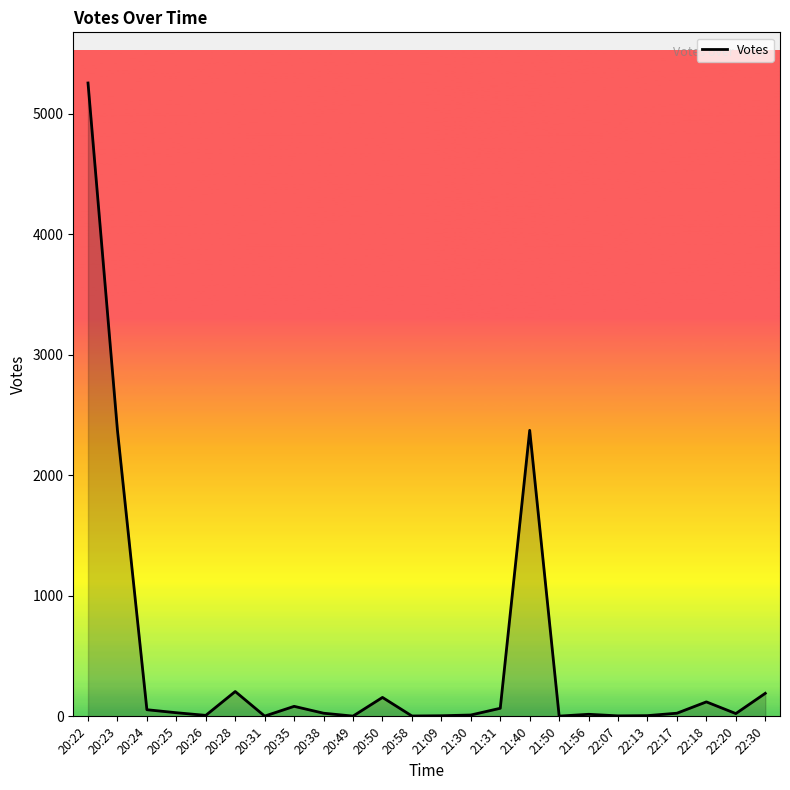

What is the difference between the maximum and minimum values?

5255